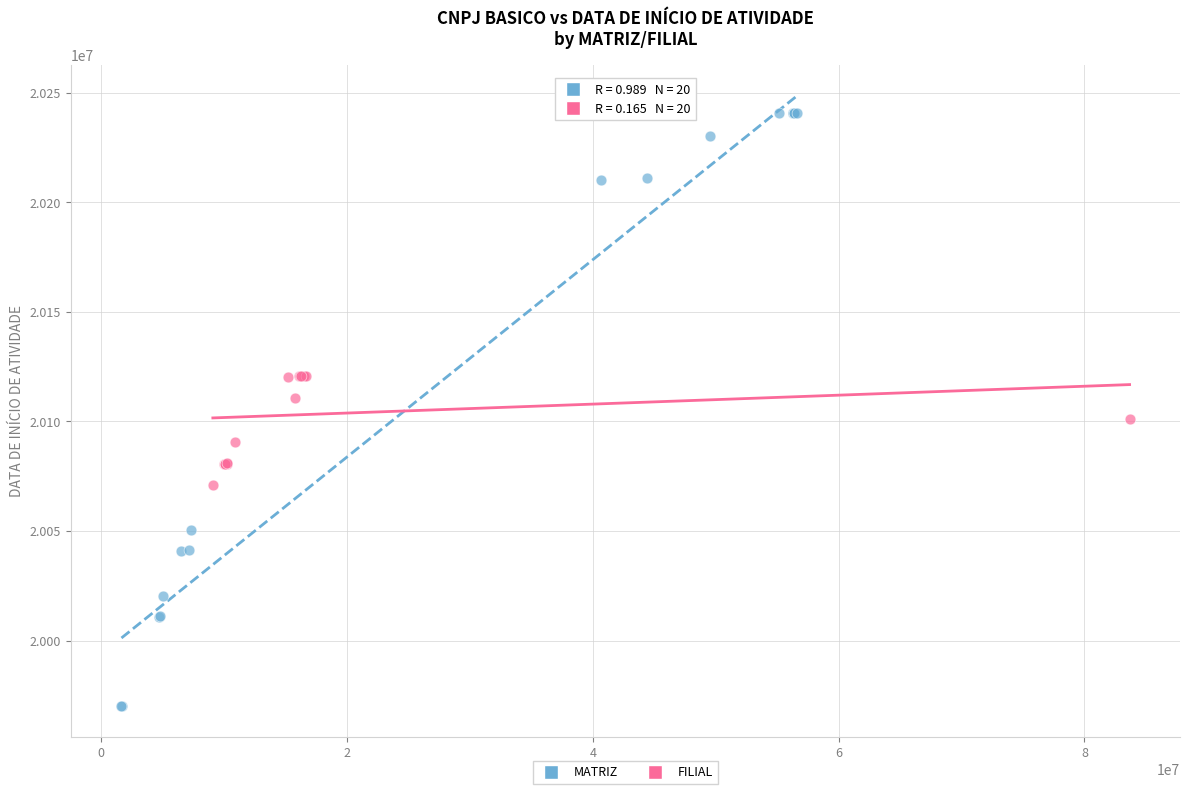

Which series reaches the maximum Y coordinate?

MATRIZ